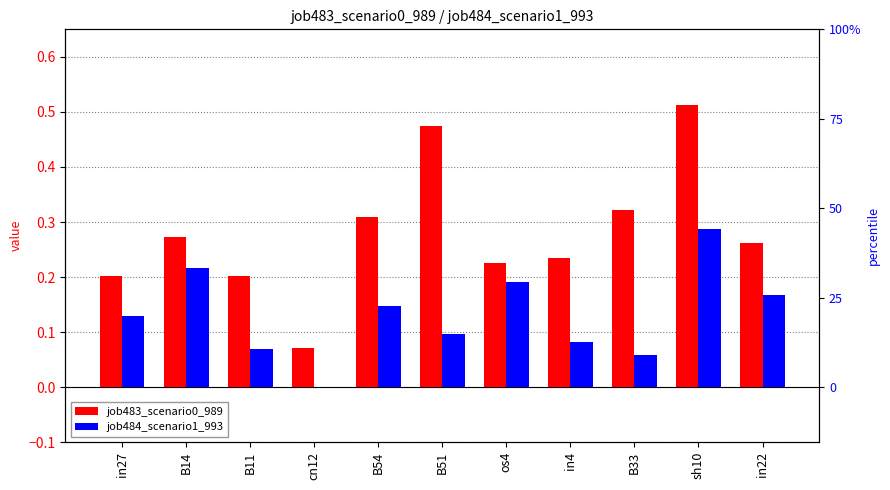

What is the sum of all job483_scenario0_989 values?

3.1